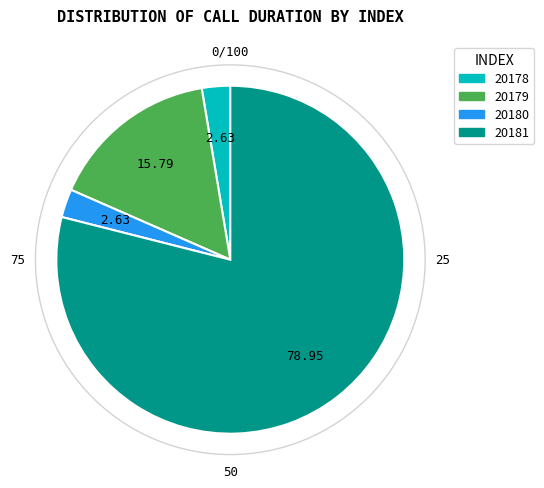

Count the number of slices in the pie.

4